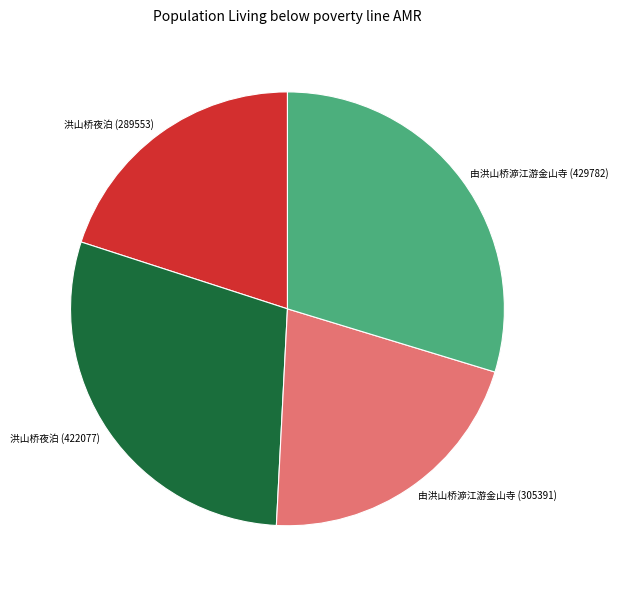

Combined, do 由洪山桥㴑江游金山寺 (305391) and 洪山桥夜泊 (422077) account for over 50%?

Yes